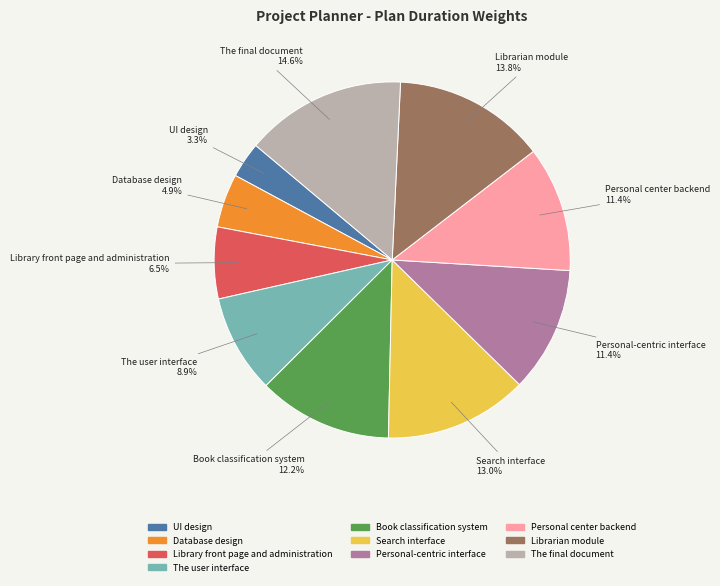

What percentage is the Personal-centric interface slice, to the nearest percent?

11%